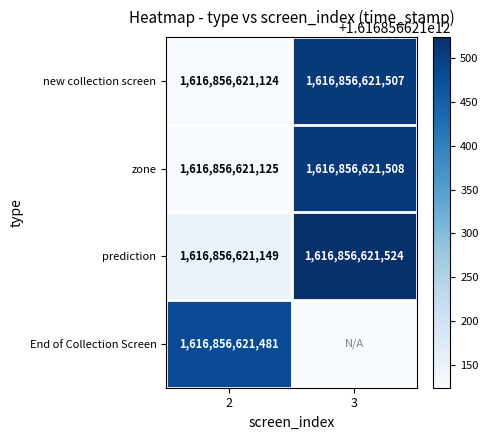

Is it true that prediction equals 1616856621149 at 2?

True